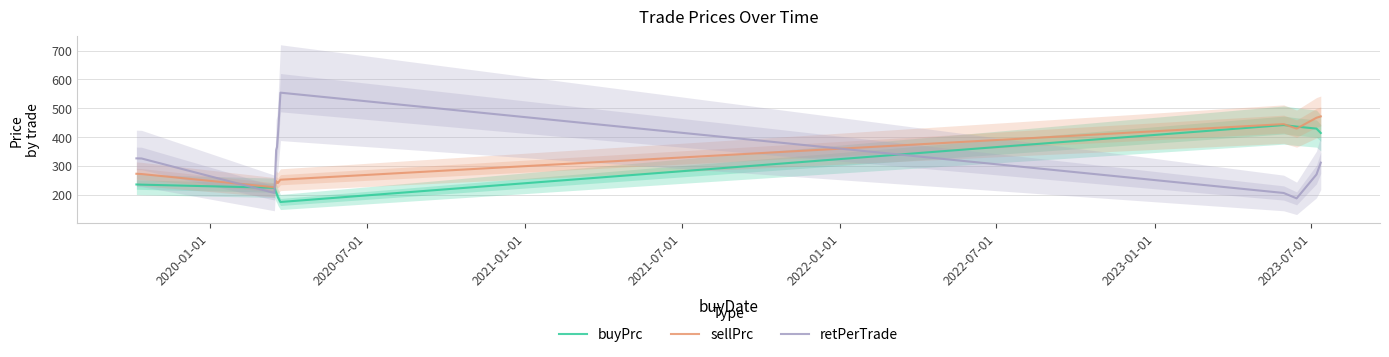

What is the value of the buyPrc point at the 7th from the left?

174.7